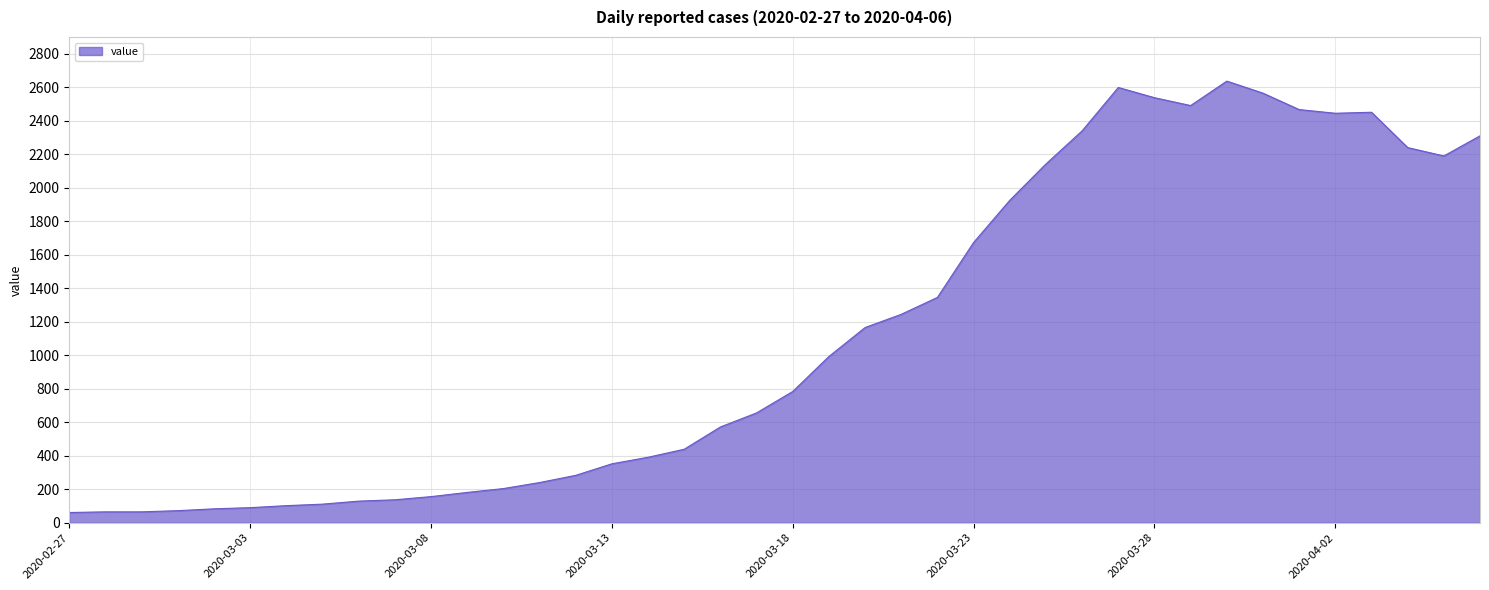

What is the difference between the maximum and minimum values?

2577